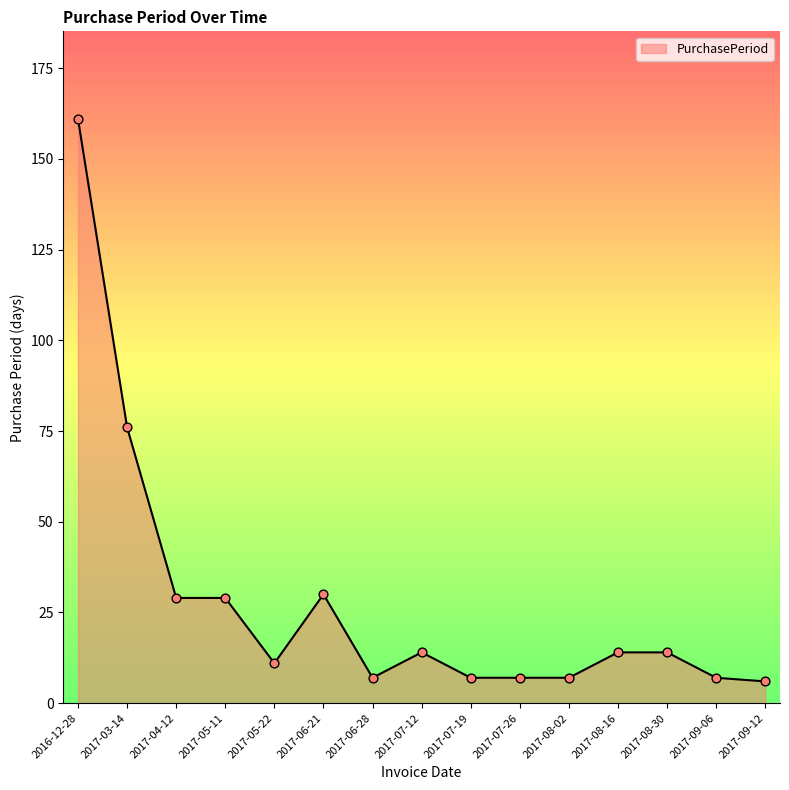

Approximately how many times larger is the value at 2017-09-12 compared to 2017-05-22?

0.5